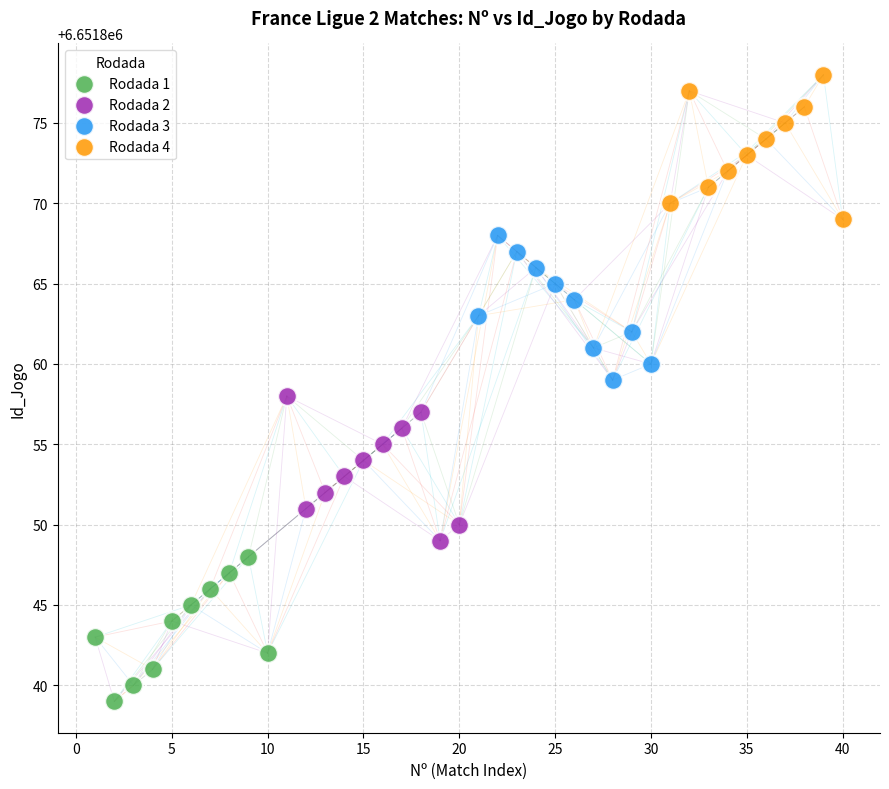

Which series contains the highest Y value?

Rodada 4